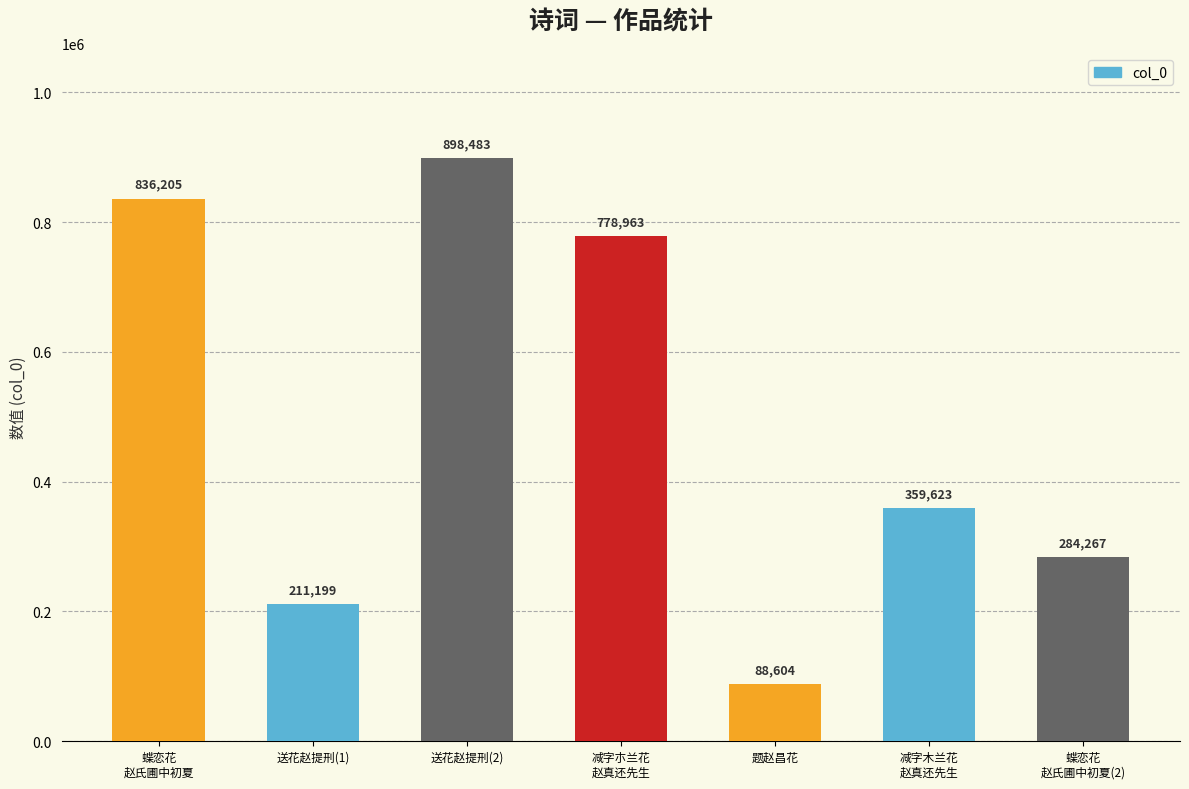

At which label does the data first exceed 359623?

蝶恋花
赵氏圃中初夏